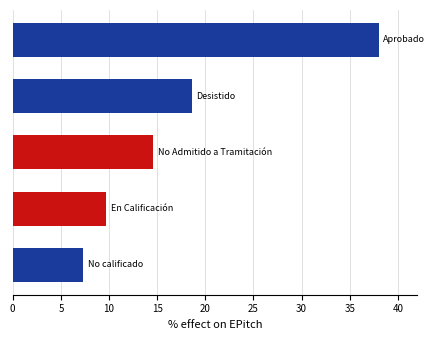

What is the average value?

17.6